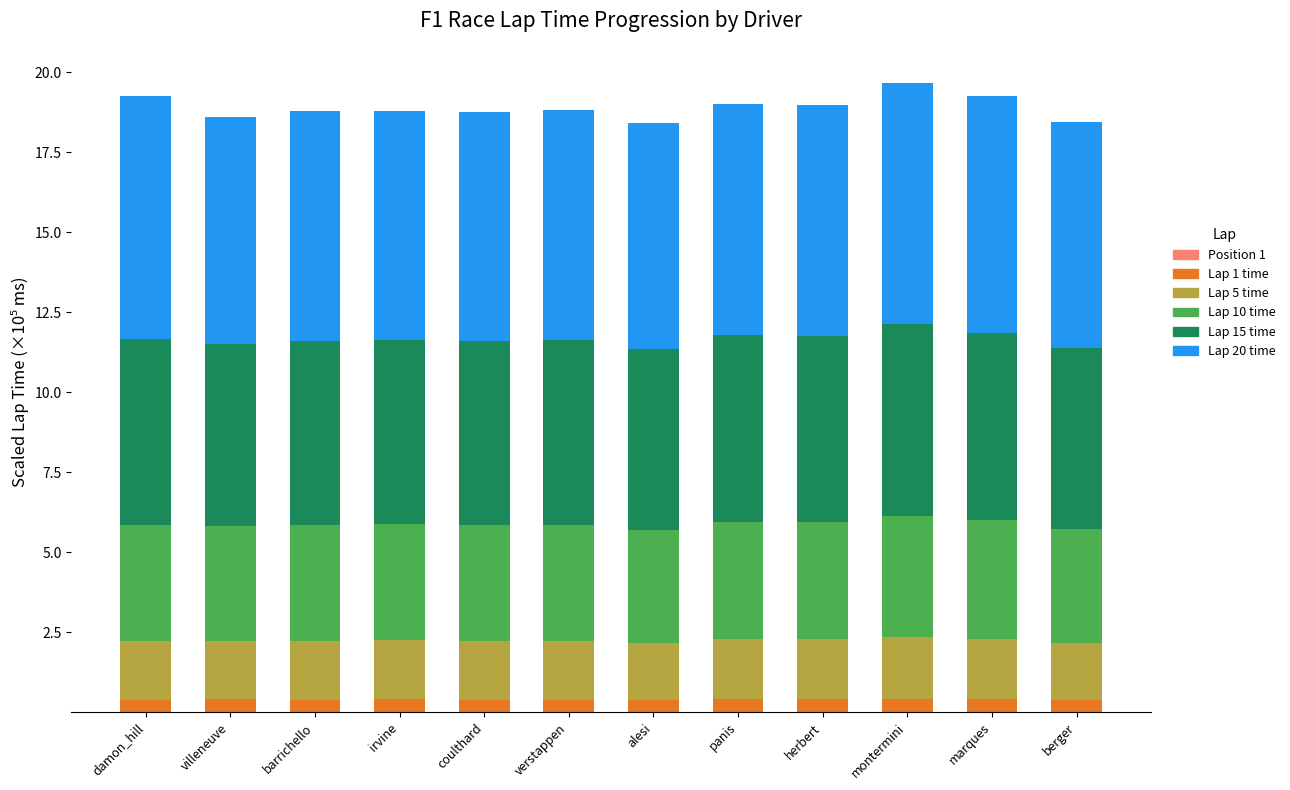

The value of Lap 1 time at berger is 0.2. True or false?

False